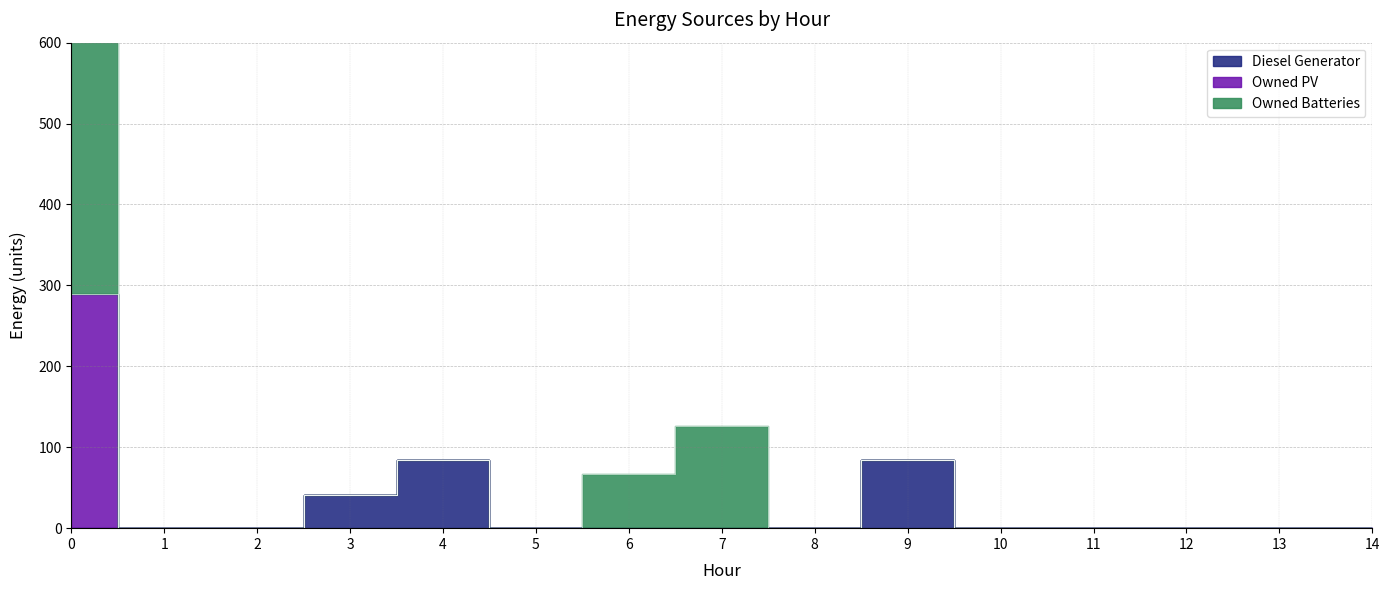

How many values in the Diesel Generator series exceed 0?

3